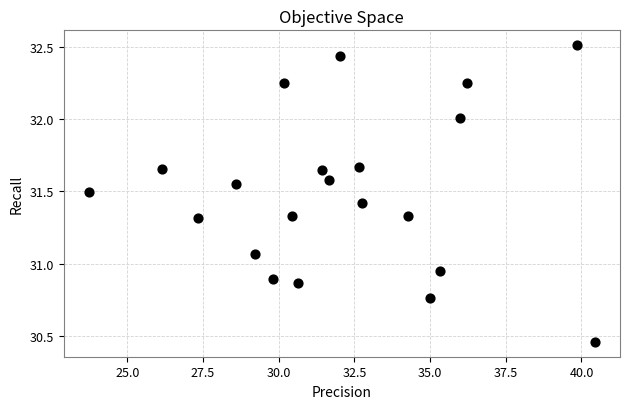

What is the range of Y values (max minus min)?

2.1